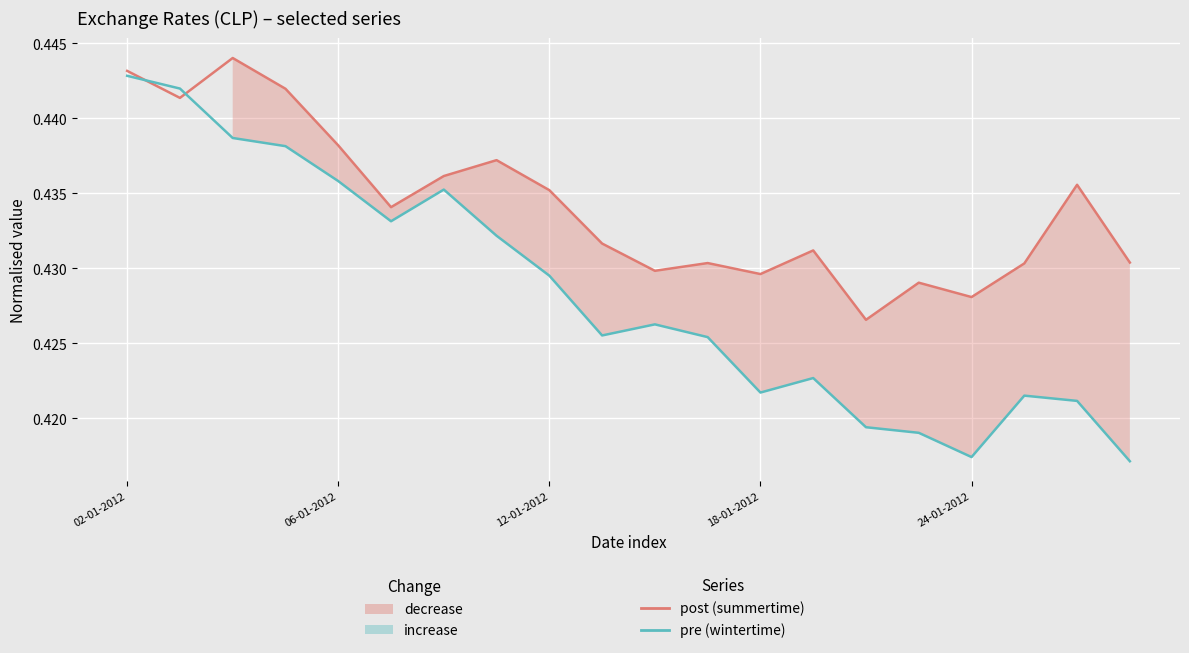

At which label is pre (wintertime) closest to 0?

19